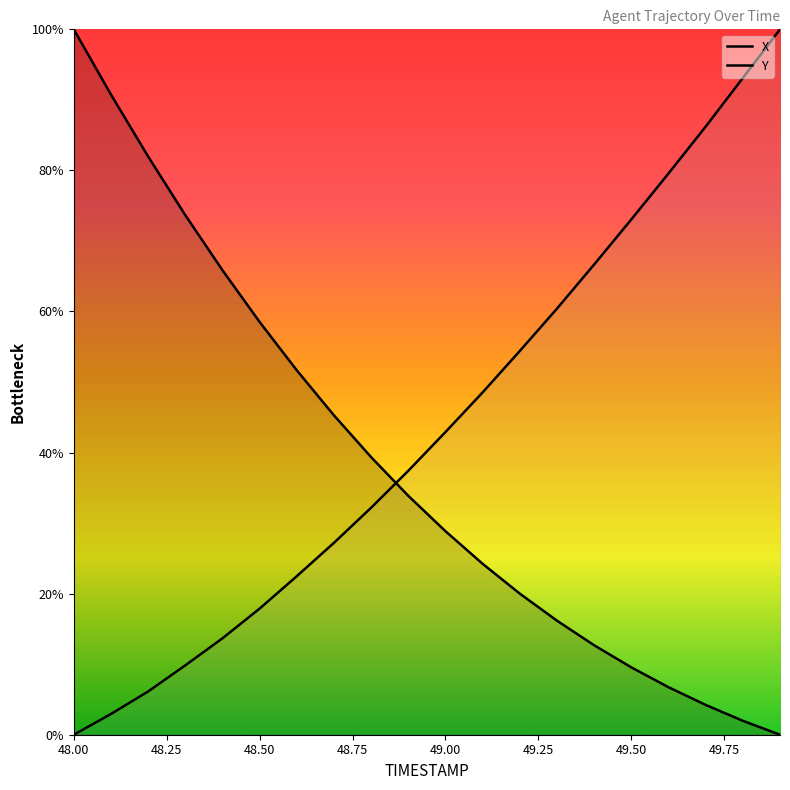

Which series has the largest range (max minus min)?

X